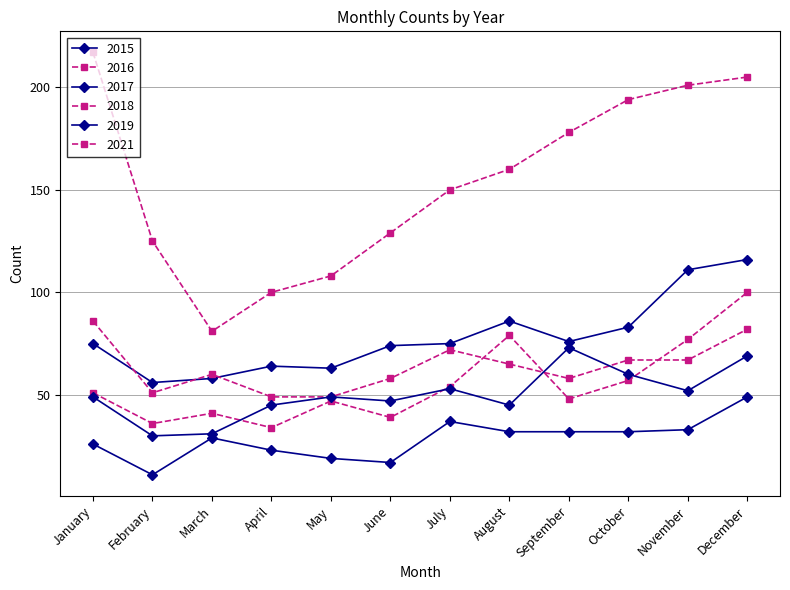

How many lines are shown in the chart?

6